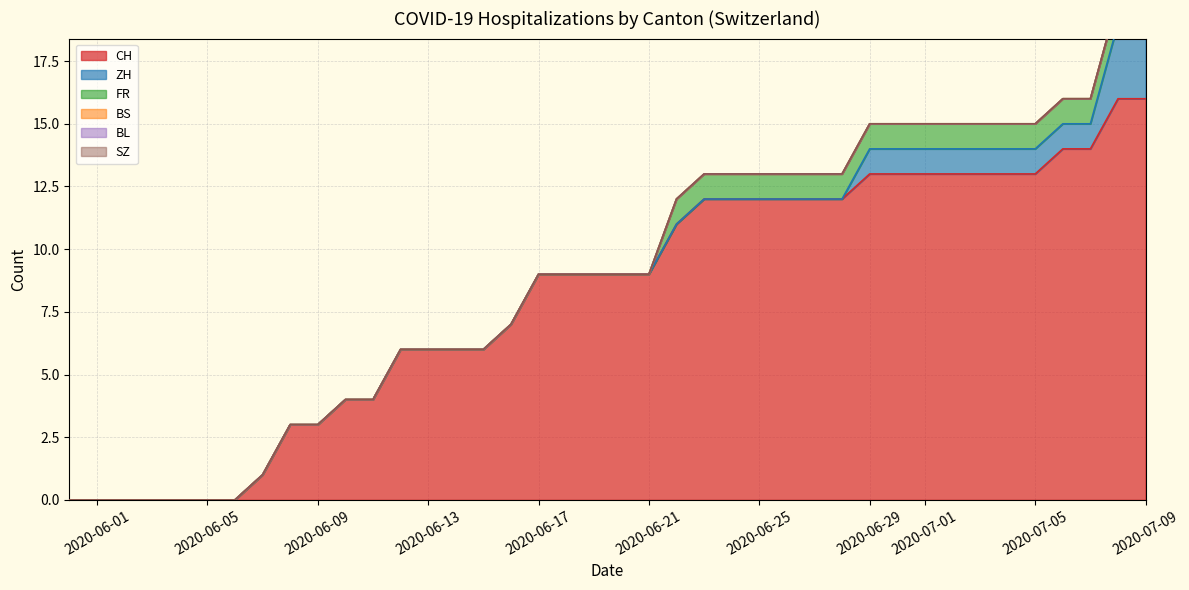

The value of CH at 2020-06-09 is 1. True or false?

False